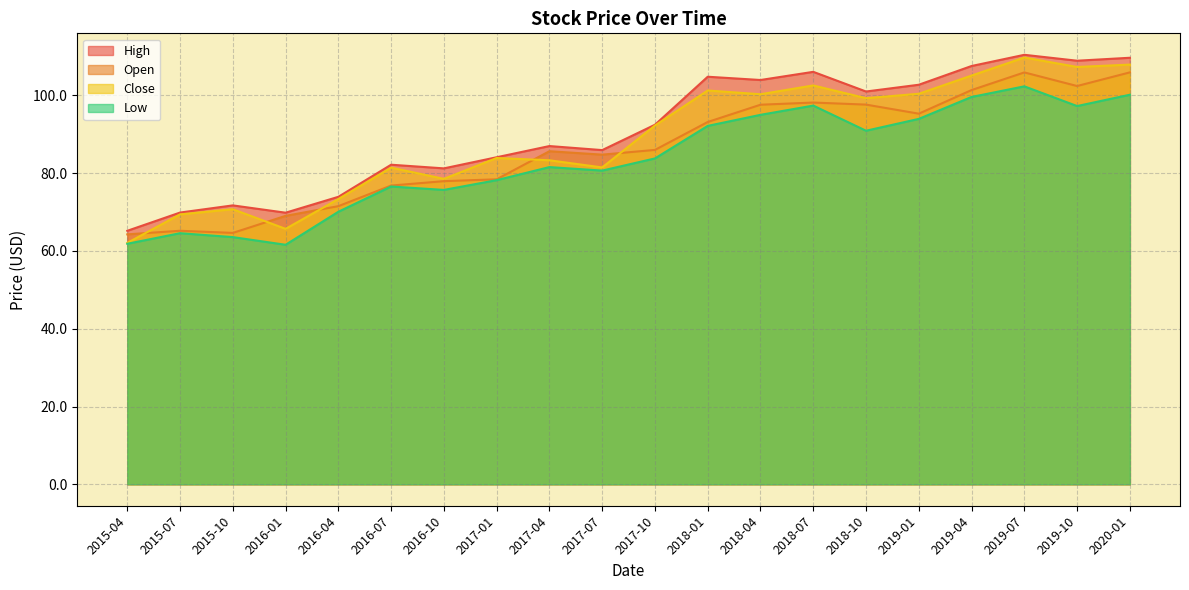

Reading left to right, extract all data points from this chart.

High: 65.2	69.9	71.7	69.8	73.9	82.2	81.2	84.1	87.0	85.9	92.5	104.8	104.0	106.1	101.0	102.8	107.6	110.5	108.9	109.7
Open: 64.3	65.2	64.6	69.0	71.5	76.8	78.0	78.4	85.7	84.8	86.0	93.2	97.6	98.2	97.7	95.3	101.4	105.9	102.4	105.9
Close: 62.1	69.4	70.7	65.7	73.4	81.4	78.6	83.9	83.3	81.5	92.3	101.3	100.3	102.6	99.3	100.4	105.1	109.8	107.3	107.9
Low: 61.9	64.6	63.6	61.6	70.1	76.6	75.7	78.2	81.6	80.7	83.8	92.2	95.0	97.4	90.9	94.0	99.6	102.3	97.3	100.2